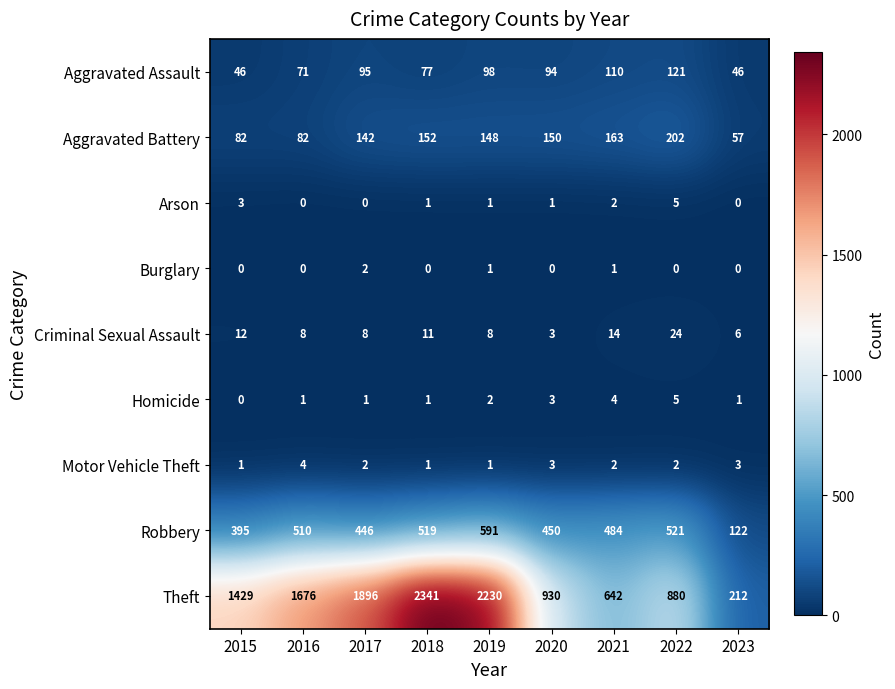

What is the sum of all Robbery values?

4038